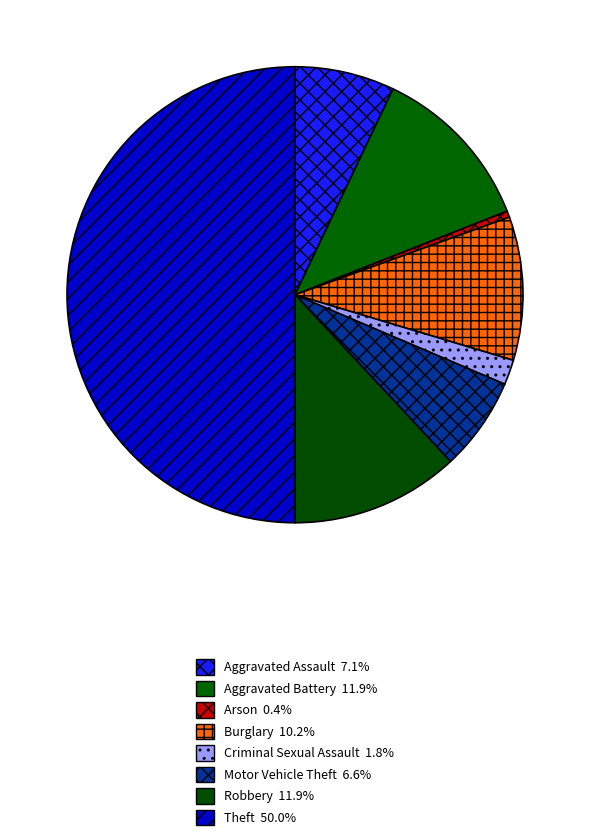

The Motor Vehicle Theft slice represents 7% of the pie. True or false?

True